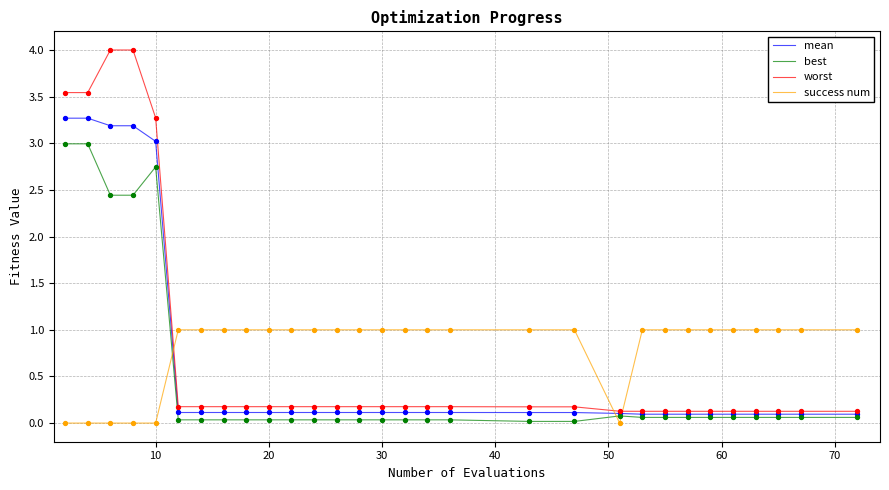

Which series has the largest range (max minus min)?

worst